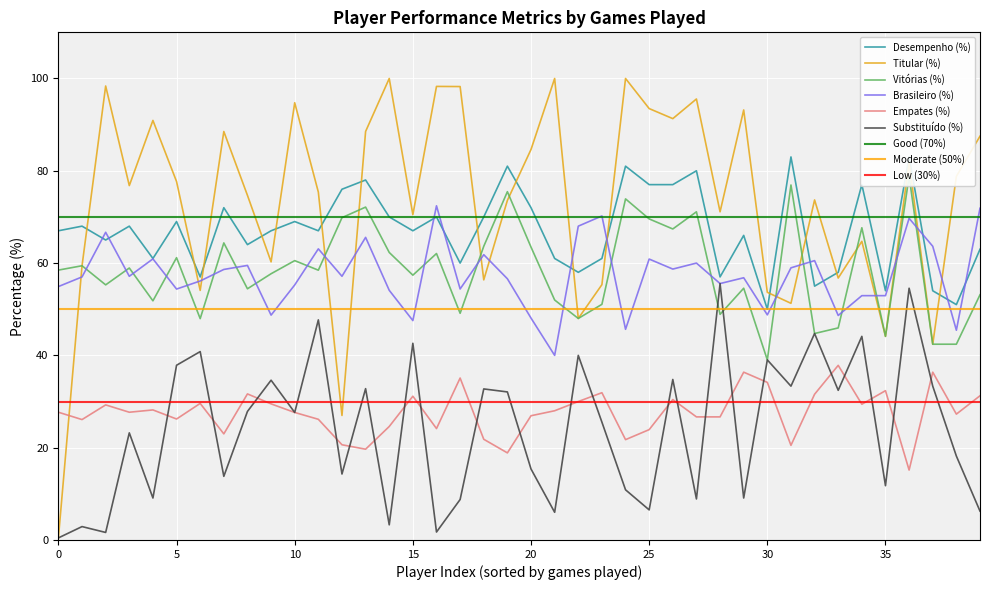

Reading right to left, extract all data points from this chart.

DESEMPENHO: 63.0	51.0	54.0	83.0	54.0	77.0	58.0	55.0	83.0	50.0	66.0	57.0	80.0	77.0	77.0	81.0	61.0	58.0	61.0	72.0	81.0	70.0	60.0	70.0	67.0	70.0	78.0	76.0	67.0	69.0	67.0	64.0	72.0	57.0	69.0	61.0	68.0	65.0	68.0	67.0
TITULAR_pct: 87.5	78.8	42.4	81.8	44.1	64.7	56.8	73.7	51.3	53.7	93.2	71.1	95.6	91.3	93.5	100.0	55.3	48.0	100.0	84.6	73.6	56.4	98.2	98.3	70.5	100.0	88.5	27.0	75.4	94.7	60.3	74.7	88.5	54.1	77.7	90.9	76.8	98.4	59.4	0.5
VITORIAS_pct: 53.1	42.4	42.4	78.8	44.1	67.7	46.0	44.7	76.9	39.0	54.5	48.9	71.1	67.4	69.6	73.9	51.1	48.0	52.0	63.5	75.5	63.6	49.1	62.1	57.4	62.3	72.1	69.8	58.5	60.5	57.7	54.4	64.4	48.0	61.2	51.8	58.9	55.3	59.4	58.5
BRASILEIRO_pct: 71.9	45.5	63.6	69.7	52.9	52.9	48.6	60.5	59.0	48.8	56.8	55.6	60.0	58.7	60.9	45.6	70.2	68.0	40.0	48.1	56.6	61.8	54.4	72.4	47.5	54.1	65.6	57.1	63.1	55.3	48.7	59.5	58.6	56.1	54.4	60.9	57.1	66.7	57.0	54.9
EMPATES_pct: 31.2	27.3	36.4	15.2	32.4	29.4	37.8	31.6	20.5	34.1	36.4	26.7	26.7	30.4	23.9	21.7	31.9	30.0	28.0	26.9	18.9	21.8	35.1	24.1	31.1	24.6	19.7	20.6	26.1	27.6	29.5	31.6	23.0	29.6	26.2	28.2	27.7	29.3	26.1	27.7
SUBSTITUIDO_pct: 6.2	18.2	33.3	54.5	11.8	44.1	32.4	44.7	33.3	39.0	9.1	55.6	8.9	34.8	6.5	10.9	25.5	40.0	6.0	15.4	32.1	32.7	8.8	1.7	42.6	3.3	32.8	14.3	47.7	27.6	34.6	27.9	13.8	40.8	37.9	9.1	23.2	1.6	2.9	0.5